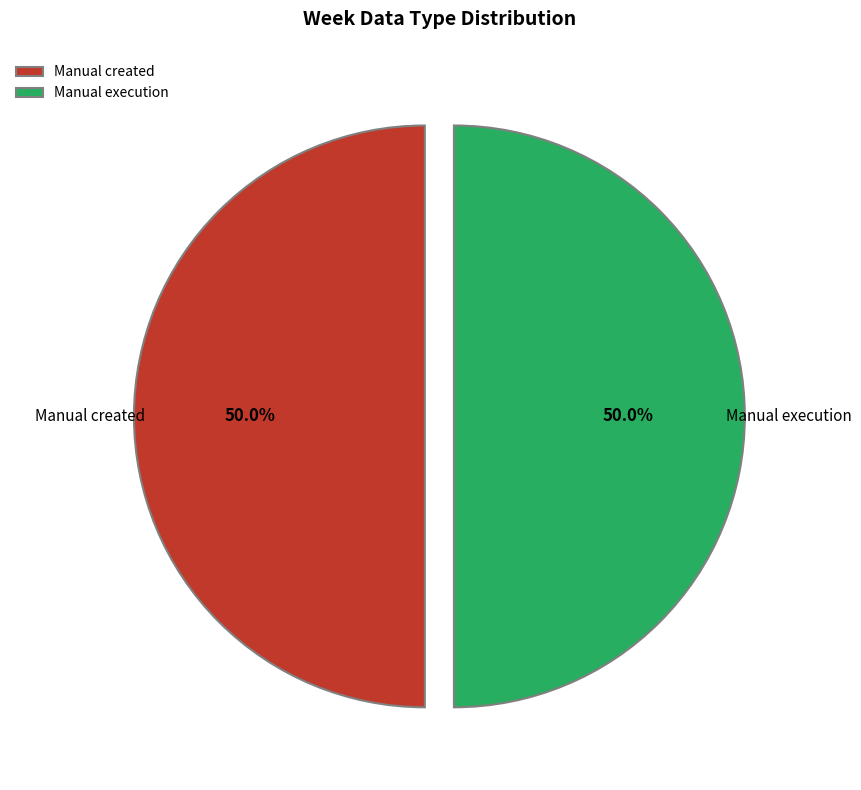

Count the number of slices in the pie.

2